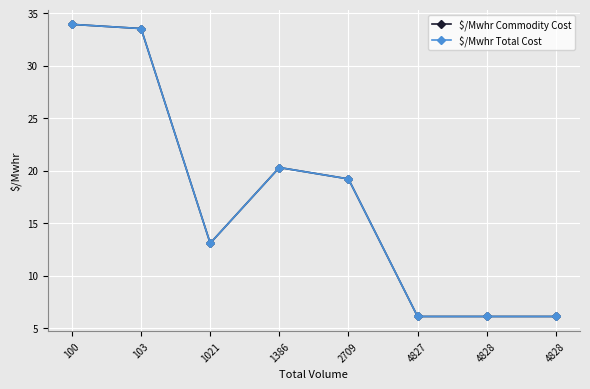

Reading right to left, what are all the values shown in this chart?

$/Mwhr Commodity Cost: 4828=6.1	4828=6.1	4827=6.1	2709=19.2	1386=20.3	1021=13.1	103=33.5	100=33.9
$/Mwhr Total Cost: 4828=6.1	4828=6.1	4827=6.1	2709=19.2	1386=20.3	1021=13.1	103=33.5	100=33.9